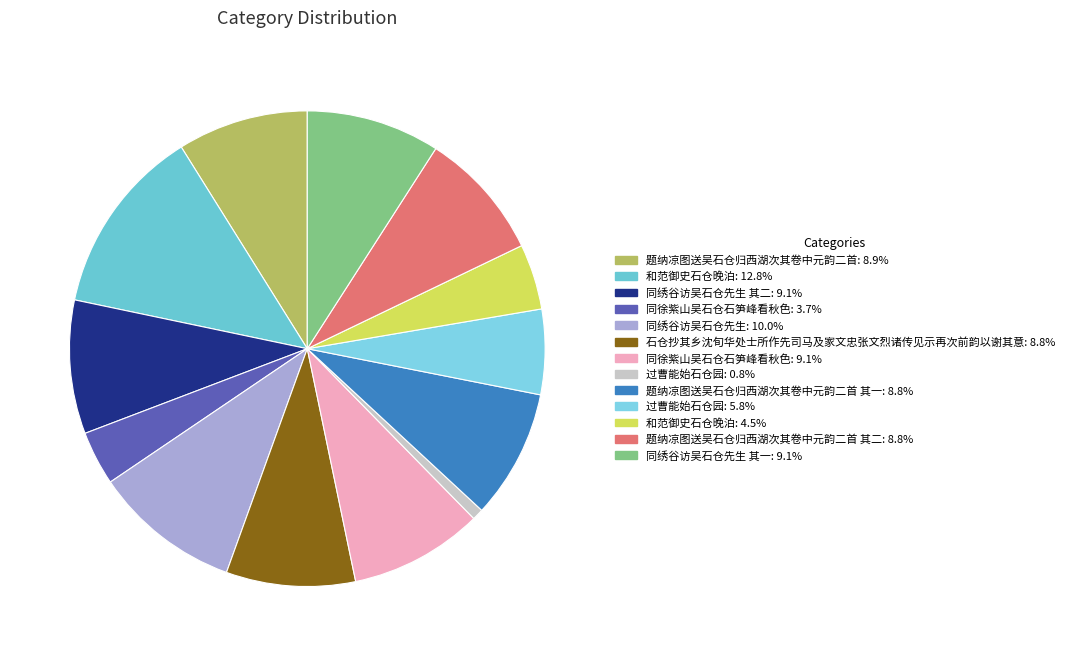

How many segments does this pie chart have?

13